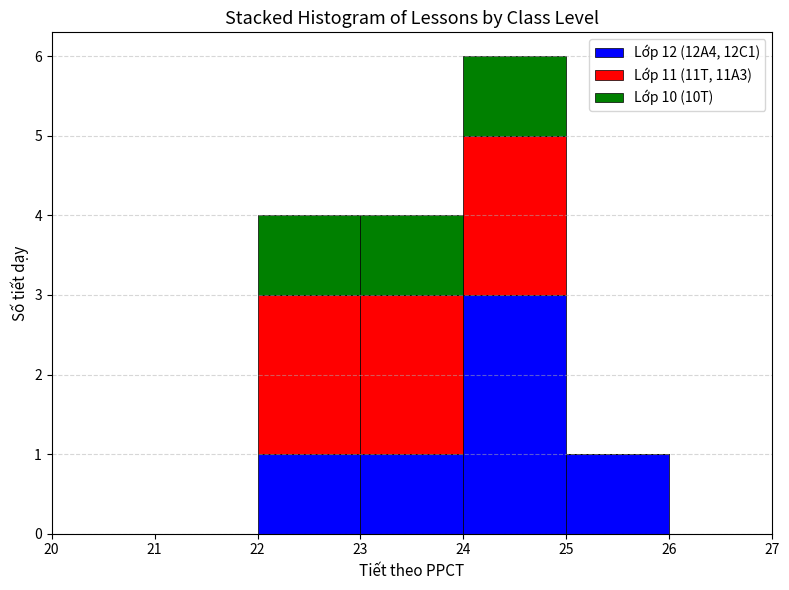

Reading left to right, list every stacked bar in this chart as the range it spans on the x-axis followed by its total height. The values are not printed on the chart, so give them approximately, as read against the axis.

20 to 21: 0
21 to 22: 0
22 to 23: 4
23 to 24: 4
24 to 25: 6
25 to 26: 1
26 to 27: 0